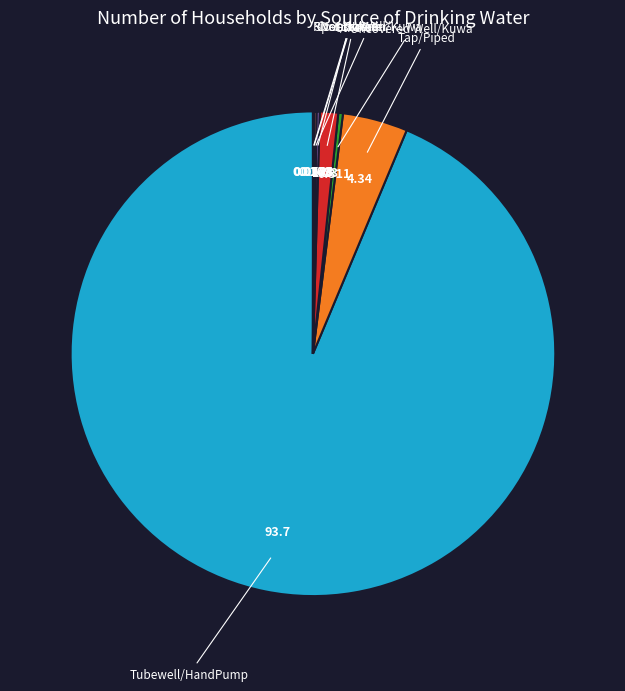

Is Tubewell/HandPump the majority of the pie?

Yes